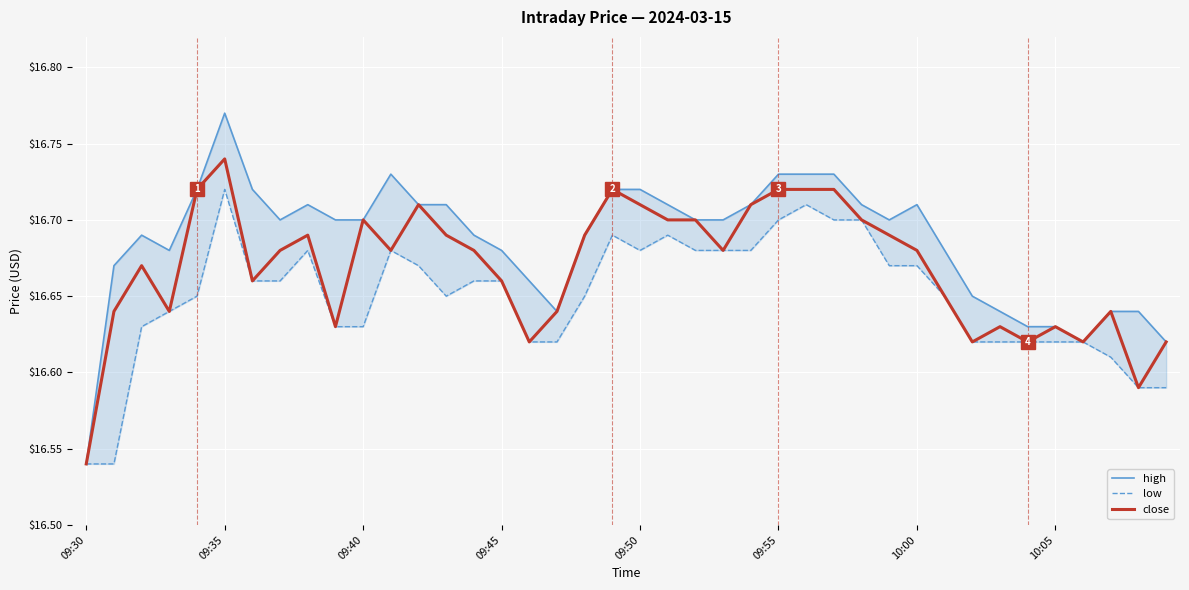

At which label is close closest to 16?

09:30